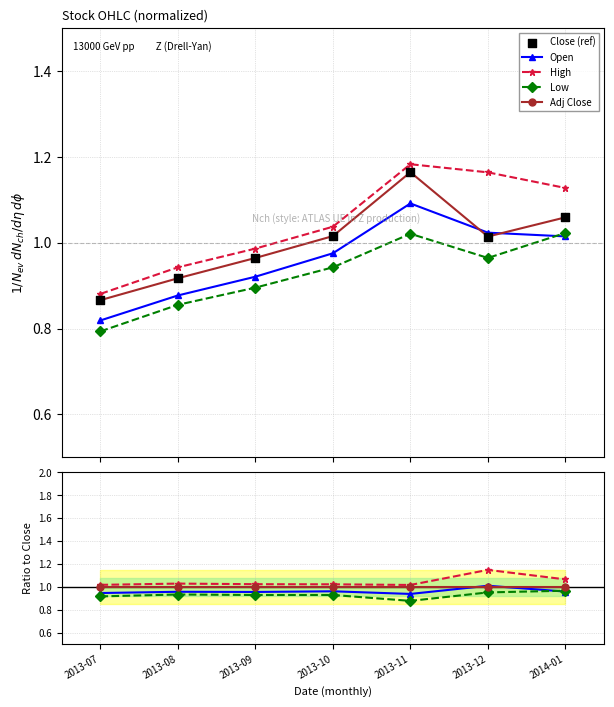

Which series has the largest total across all categories?

High